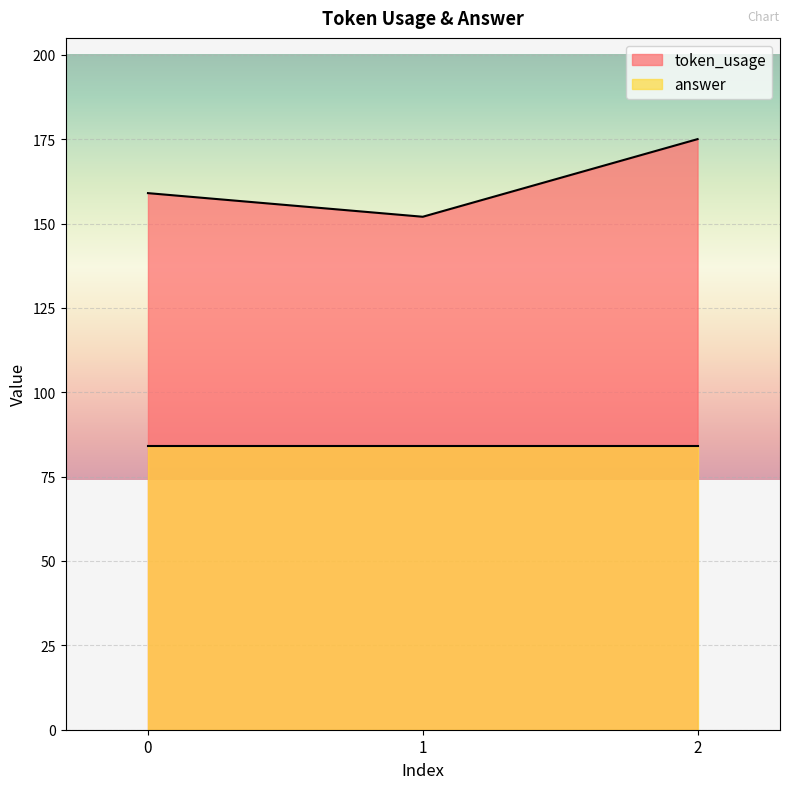

What is the smallest value displayed?

84